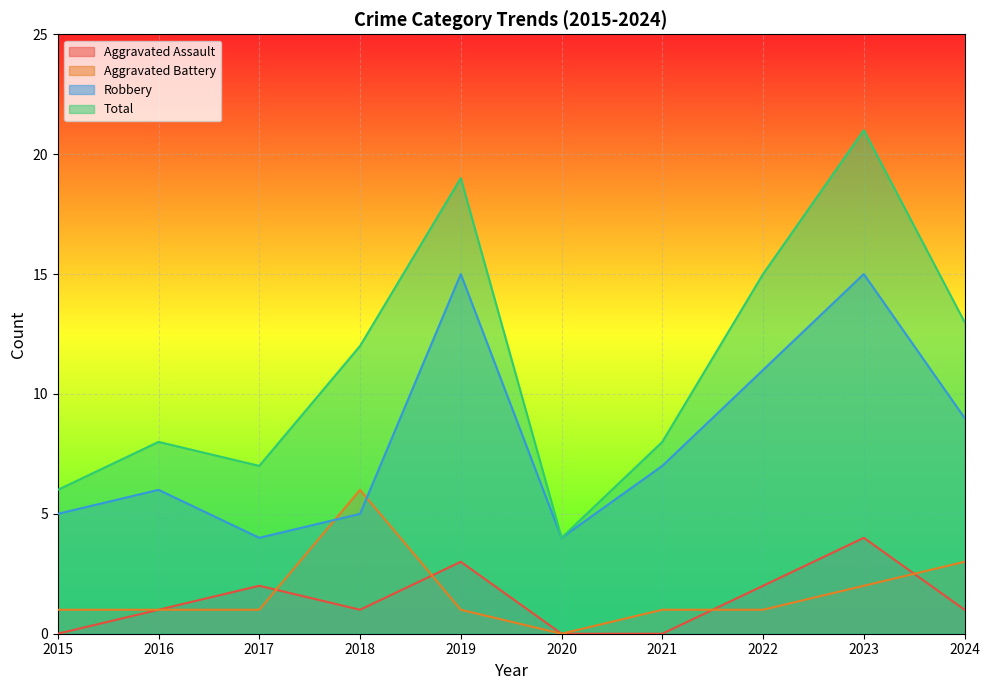

True or false: Robbery has a value of 6 at 2020.

False